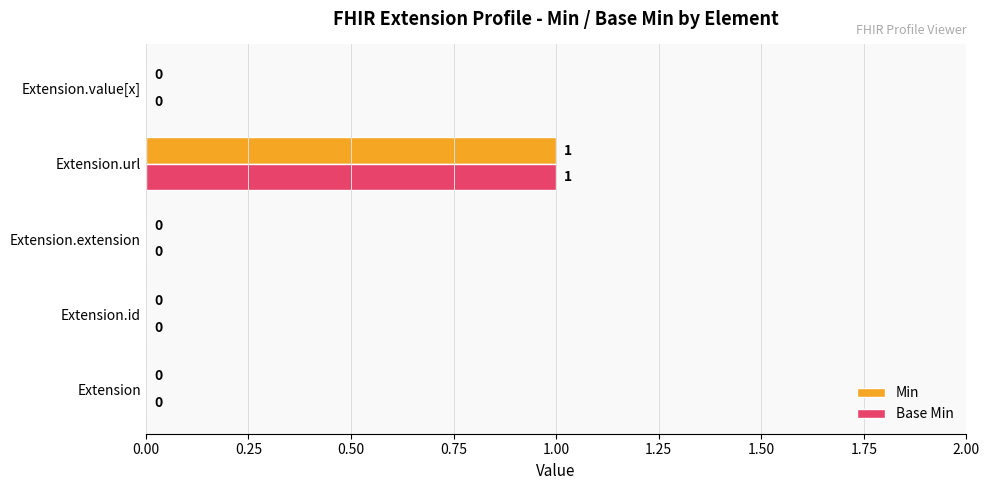

At which category is the sum across all series the highest?

Extension.url